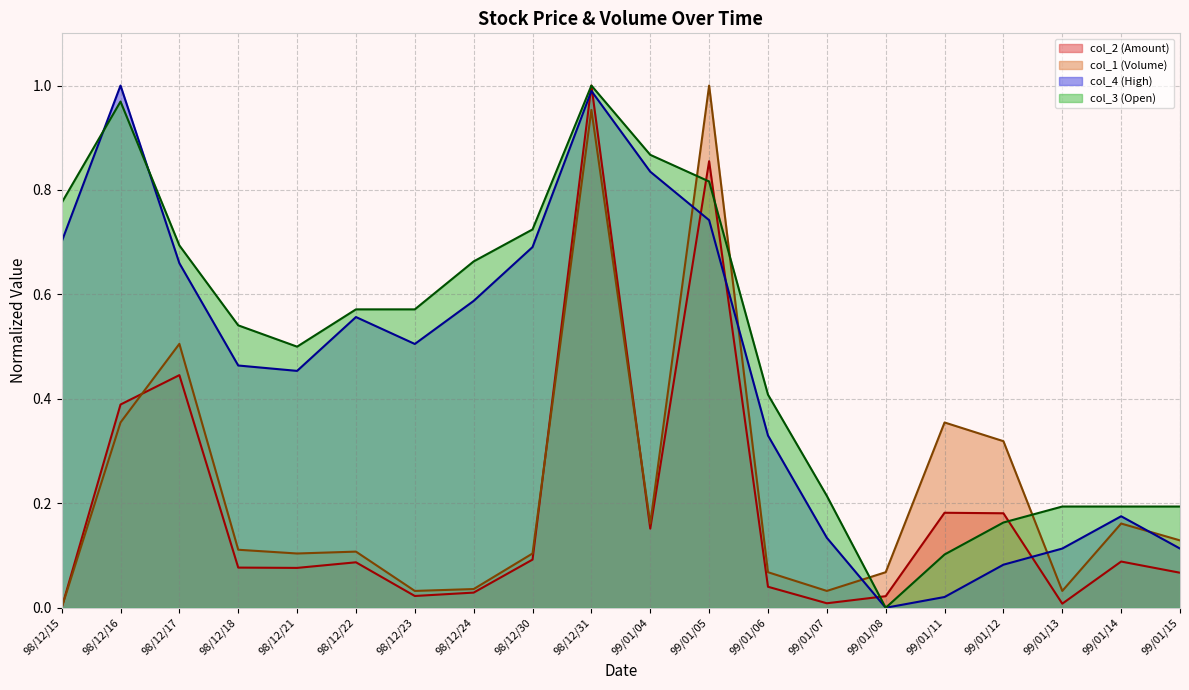

Reading right to left, list all the values displayed in this chart.

col_2 (Amount): 99/01/15=0.1	99/01/14=0.1	99/01/13=0.0	99/01/12=0.2	99/01/11=0.2	99/01/08=0.0	99/01/07=0.0	99/01/06=0.0	99/01/05=0.9	99/01/04=0.2	98/12/31=1.0	98/12/30=0.1	98/12/24=0.0	98/12/23=0.0	98/12/22=0.1	98/12/21=0.1	98/12/18=0.1	98/12/17=0.4	98/12/16=0.4	98/12/15=0.0
col_1 (Volume): 99/01/15=0.1	99/01/14=0.2	99/01/13=0.0	99/01/12=0.3	99/01/11=0.4	99/01/08=0.1	99/01/07=0.0	99/01/06=0.1	99/01/05=1.0	99/01/04=0.2	98/12/31=1.0	98/12/30=0.1	98/12/24=0.0	98/12/23=0.0	98/12/22=0.1	98/12/21=0.1	98/12/18=0.1	98/12/17=0.5	98/12/16=0.4	98/12/15=0.0
col_4 (High): 99/01/15=0.1	99/01/14=0.2	99/01/13=0.1	99/01/12=0.1	99/01/11=0.0	99/01/08=0.0	99/01/07=0.1	99/01/06=0.3	99/01/05=0.7	99/01/04=0.8	98/12/31=1.0	98/12/30=0.7	98/12/24=0.6	98/12/23=0.5	98/12/22=0.6	98/12/21=0.5	98/12/18=0.5	98/12/17=0.7	98/12/16=1.0	98/12/15=0.7
col_3 (Open): 99/01/15=0.2	99/01/14=0.2	99/01/13=0.2	99/01/12=0.2	99/01/11=0.1	99/01/08=0.0	99/01/07=0.2	99/01/06=0.4	99/01/05=0.8	99/01/04=0.9	98/12/31=1.0	98/12/30=0.7	98/12/24=0.7	98/12/23=0.6	98/12/22=0.6	98/12/21=0.5	98/12/18=0.5	98/12/17=0.7	98/12/16=1.0	98/12/15=0.8